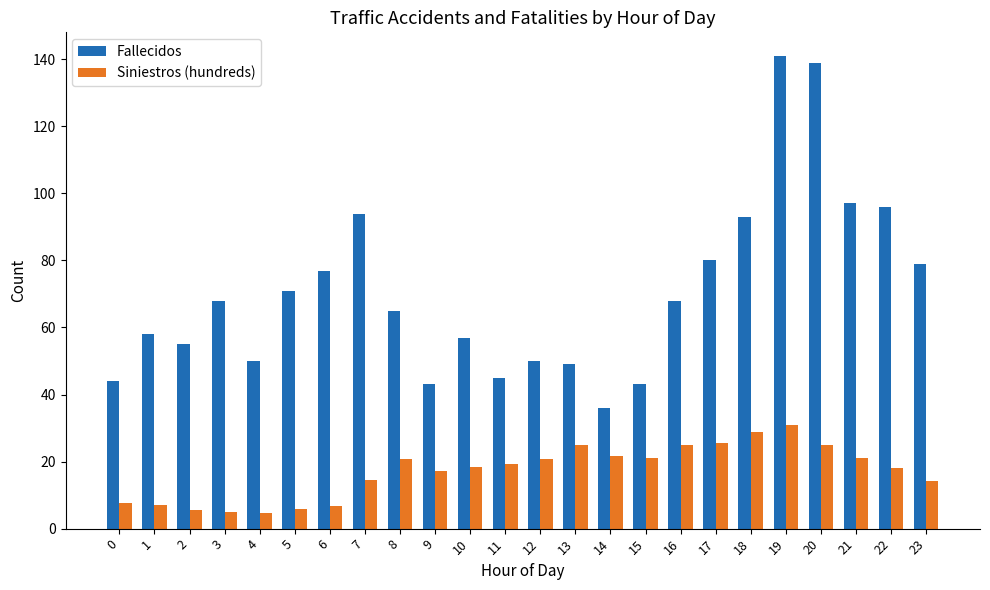

The value of Siniestros (hundreds) at 14 is 6.3. True or false?

False